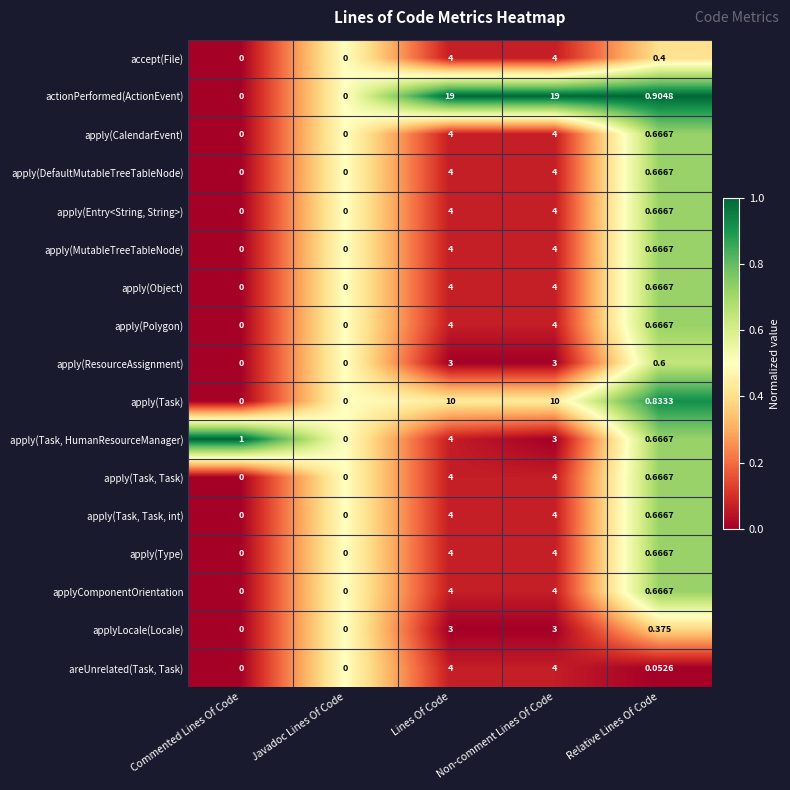

How many series are shown in this chart?

17